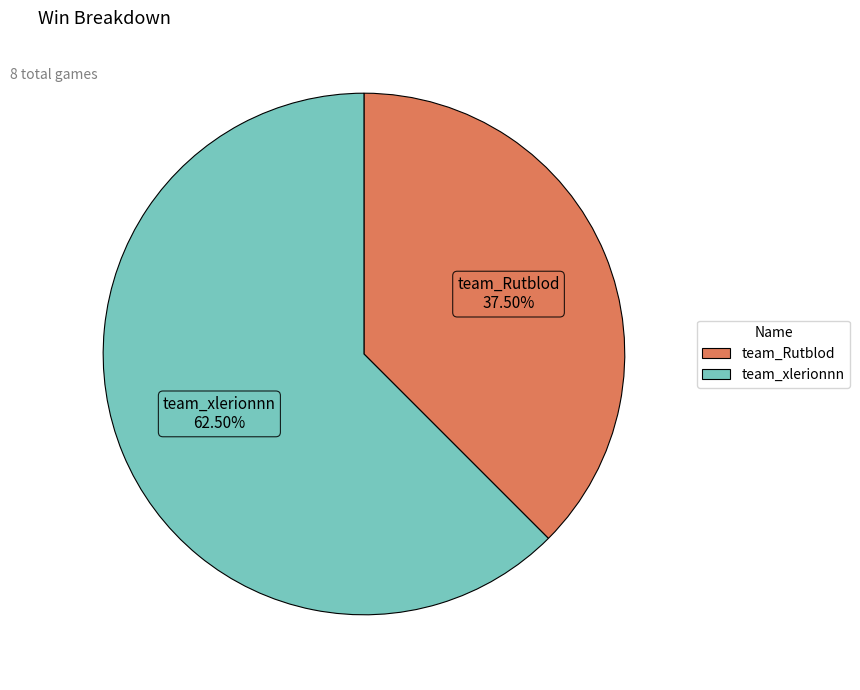

Which slice is the largest?

team_xlerionnn